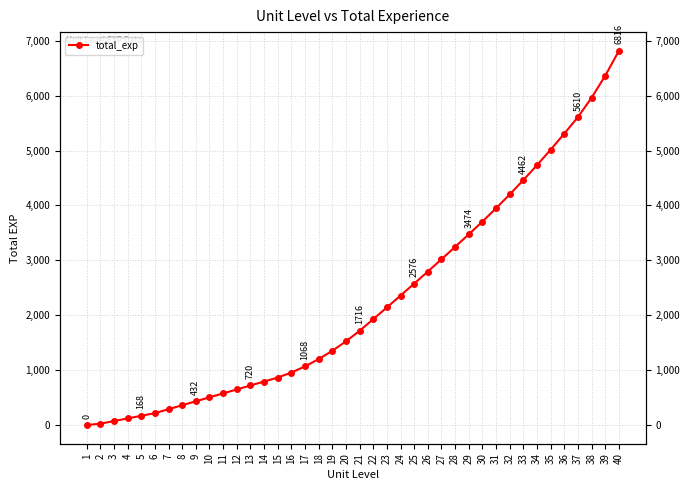

Between 28 and 2, which is larger?

28